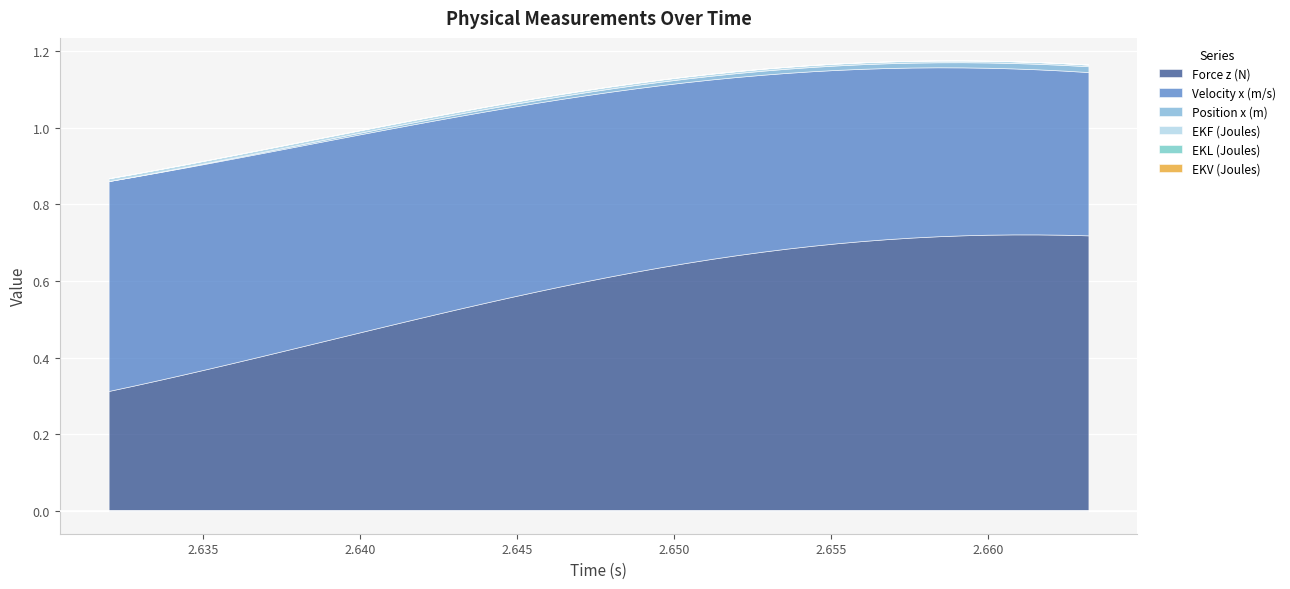

Which series has the widest spread of values?

Force z (N)